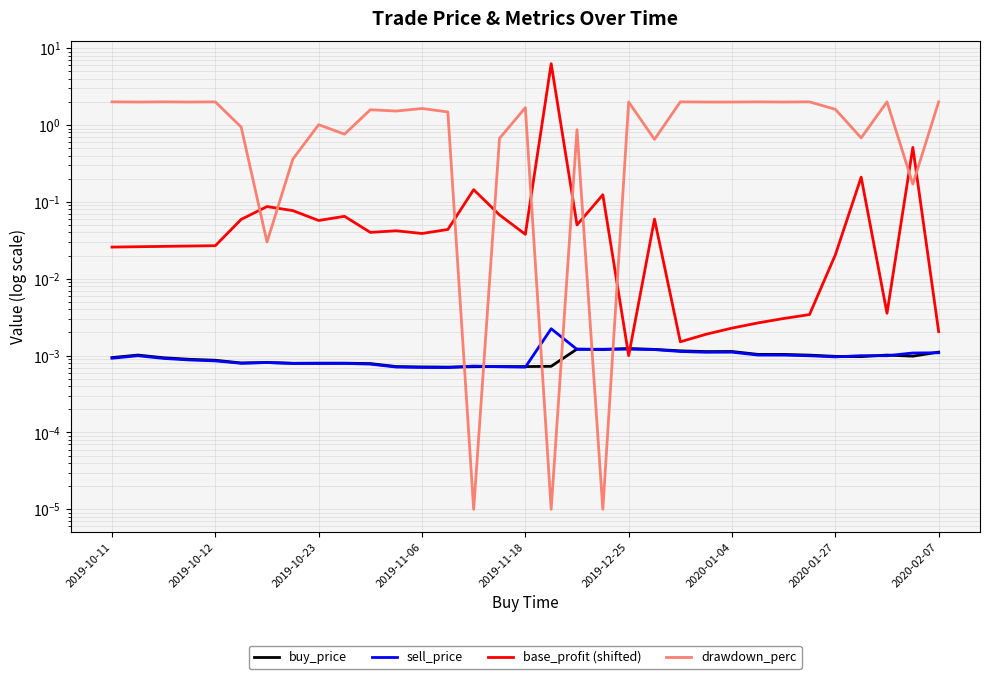

The base_profit (shifted) series shows 0.0 at 2019-11-06. True or false?

True